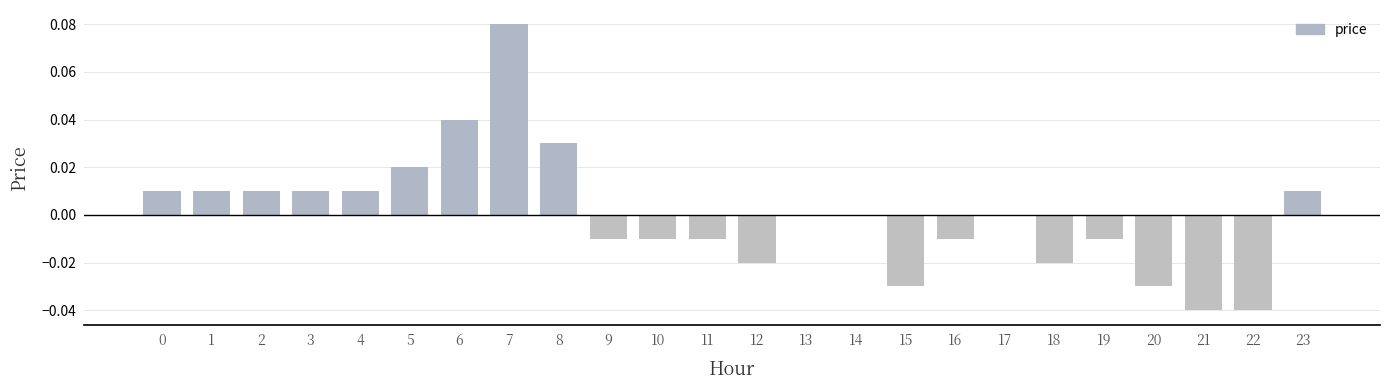

Which has a higher value, 17 or 18?

17